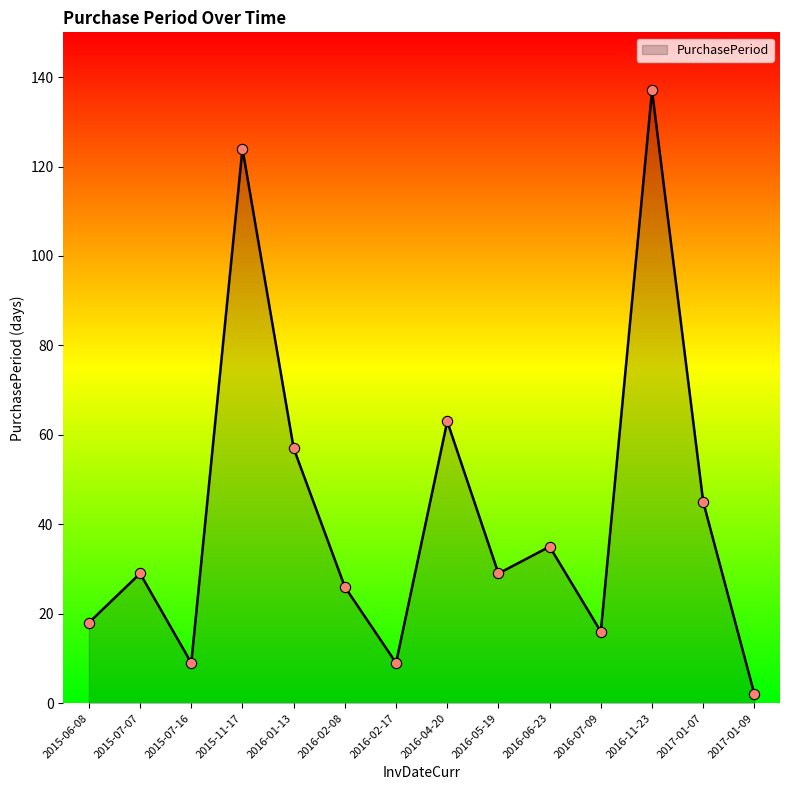

What is the change in value from 2015-11-17 to 2016-05-19?

-95